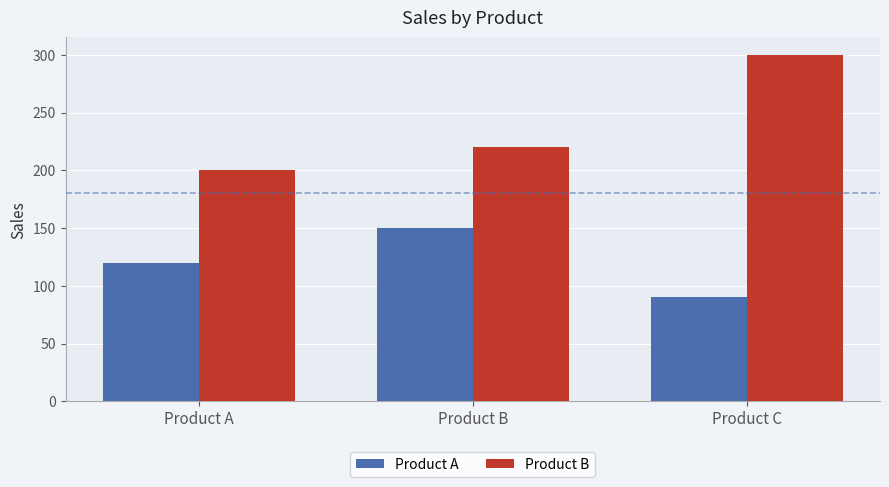

Which category has the highest value in the Product A series?

Product B